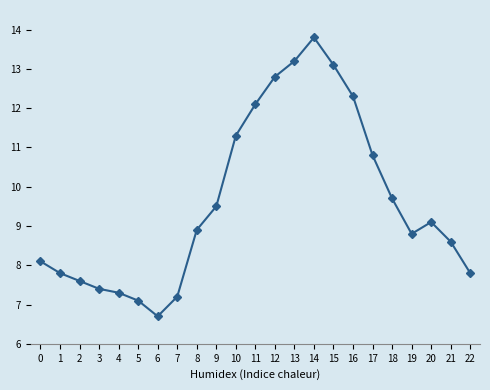

The value at 15 is 13.1. True or false?

True